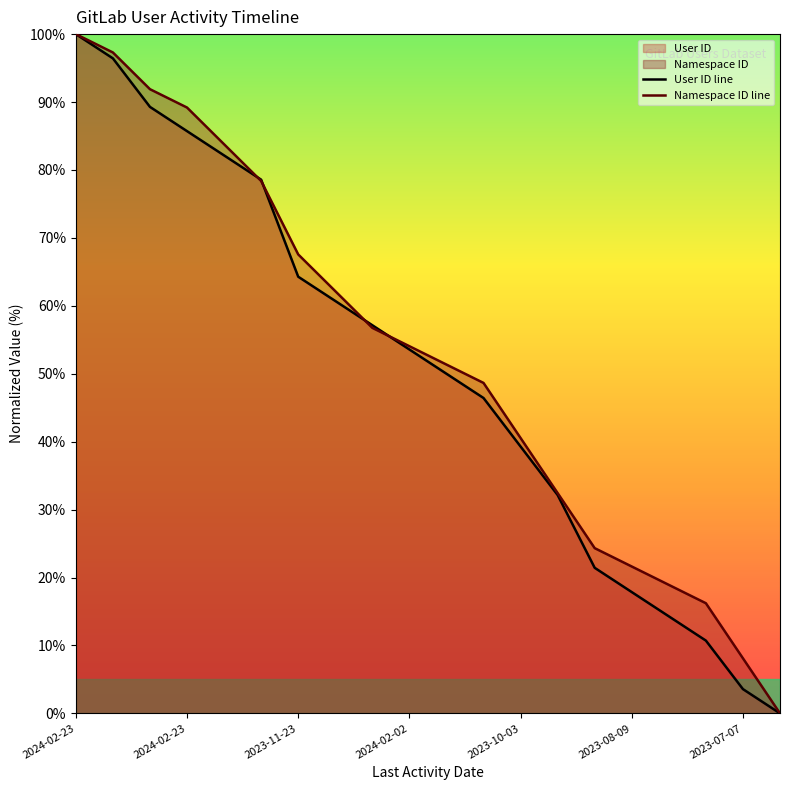

How many lines are shown in the chart?

2